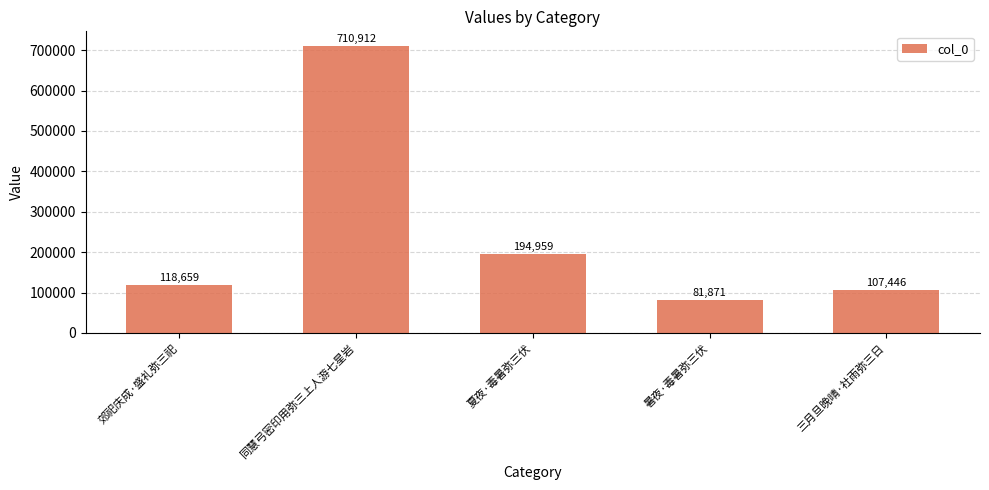

What is the value of the 4th bar from the left?

81871